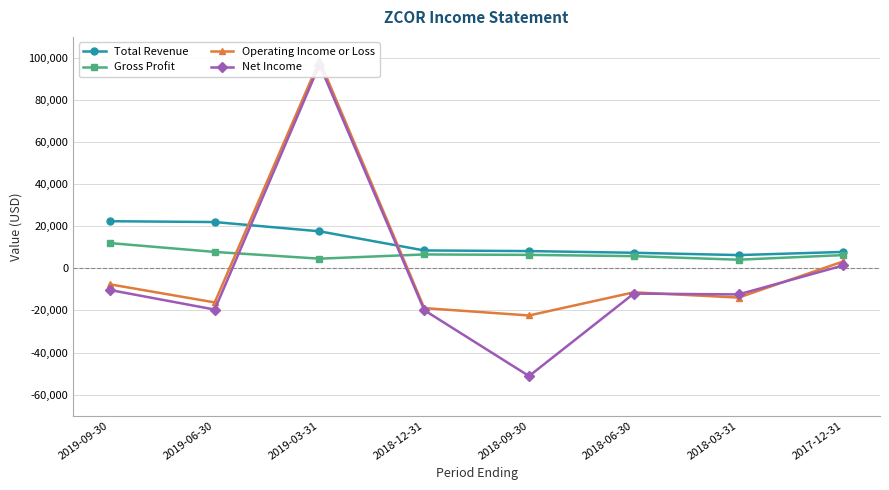

Which series changed the most between 2019-09-30 and 2019-03-31?

Net Income